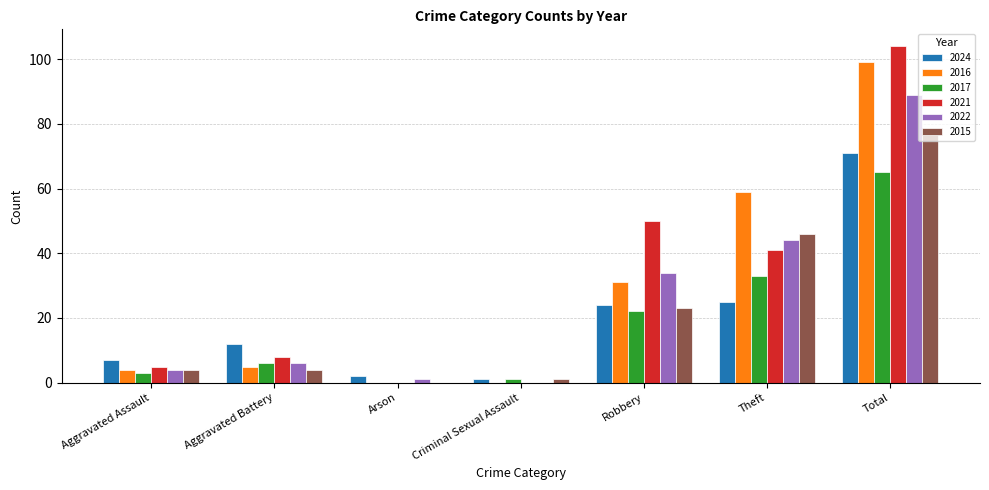

What is the greatest value displayed?

104